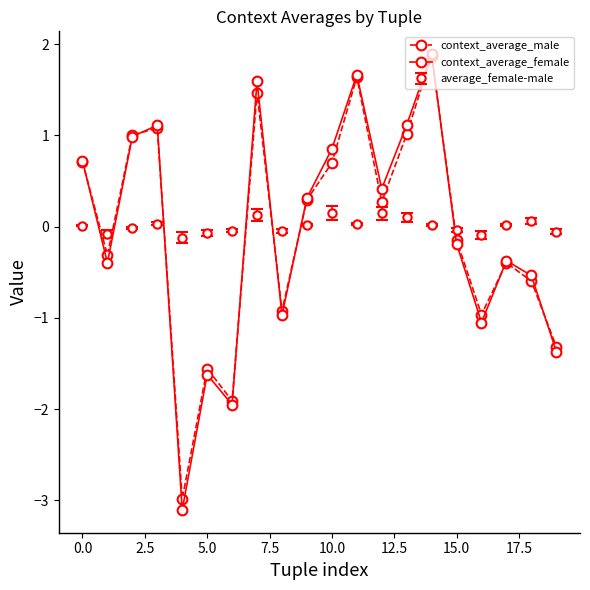

How many lines are shown in the chart?

3